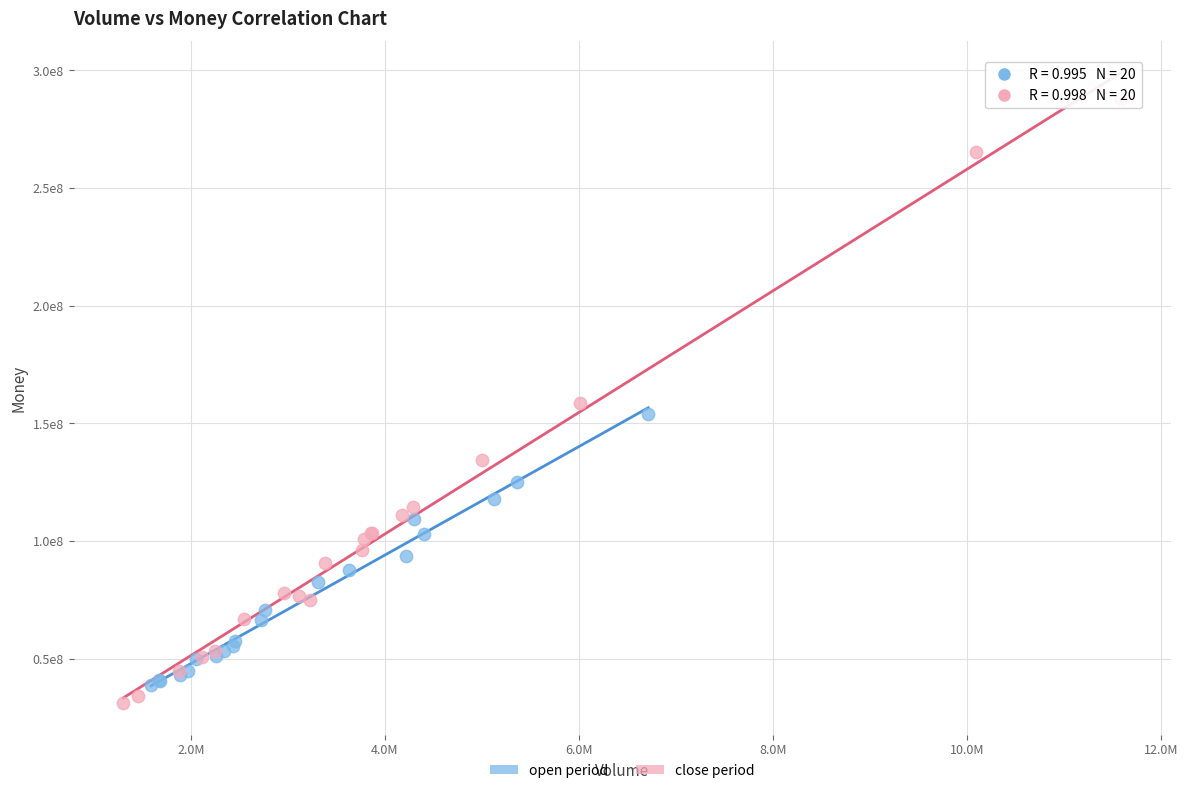

What are all the series names shown in the legend?

open period, close period